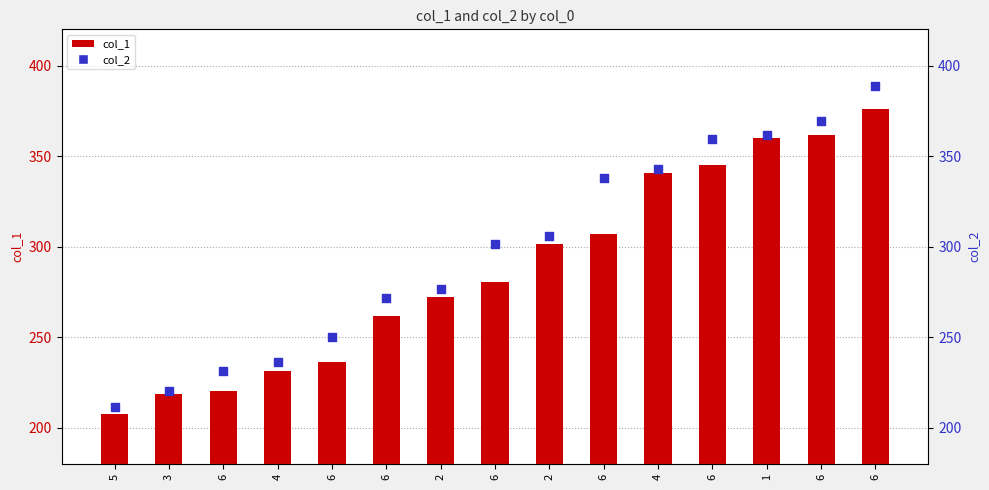

What are all the series names shown in the legend?

col_1, col_2